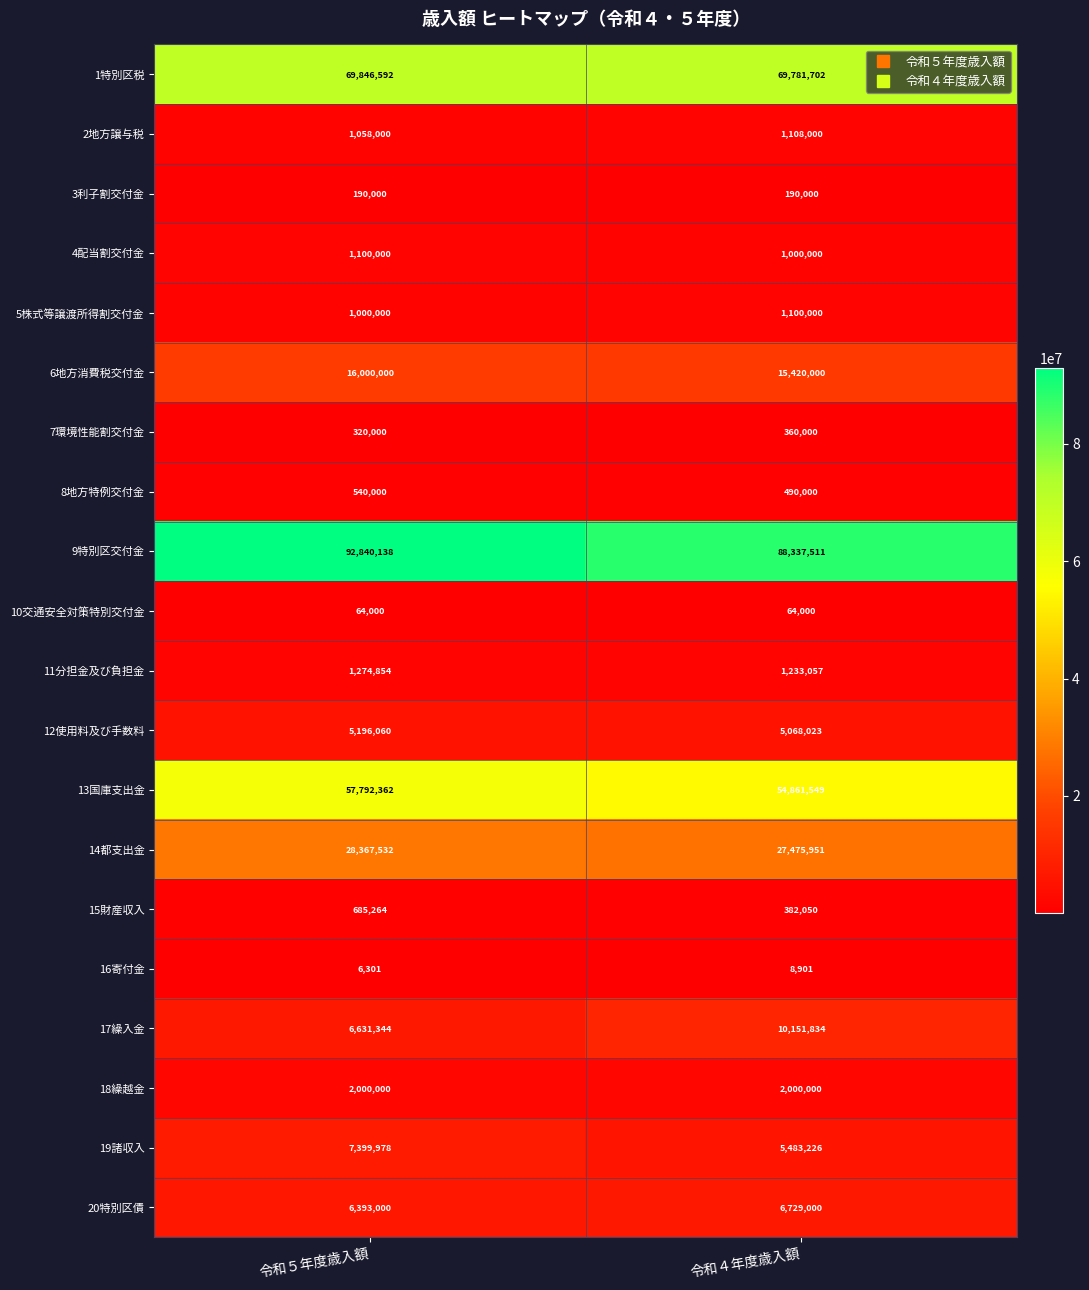

Which series changed the most between 令和５年度歳入額 and 令和４年度歳入額?

9特別区交付金